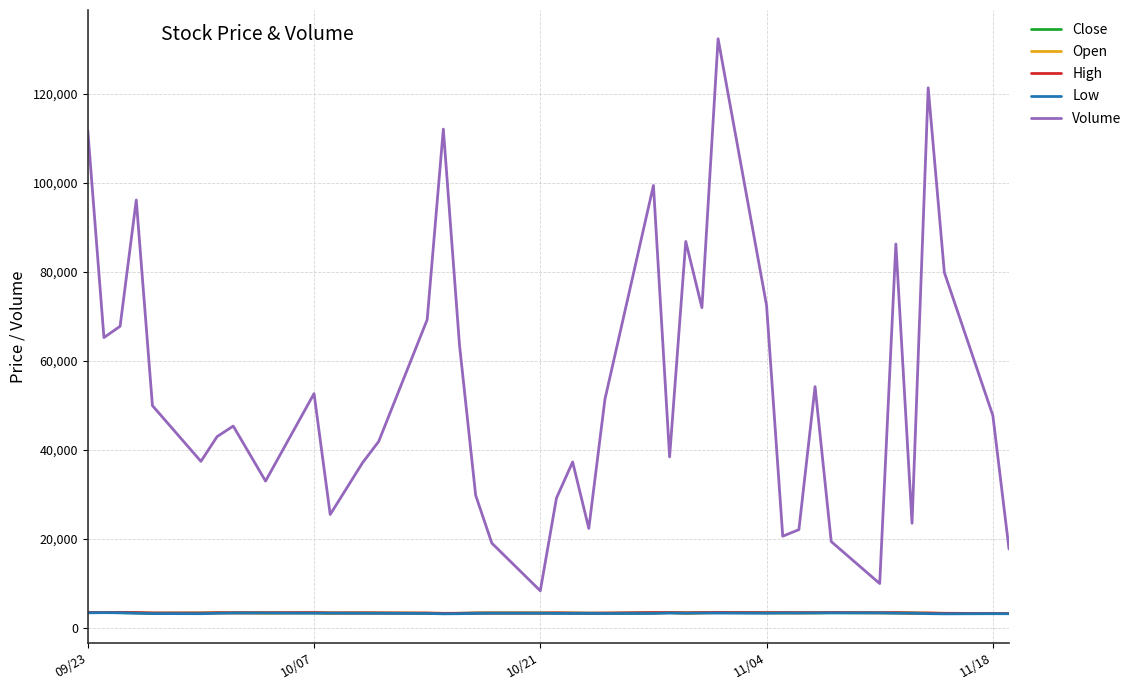

Which series has the largest total across all categories?

Volume